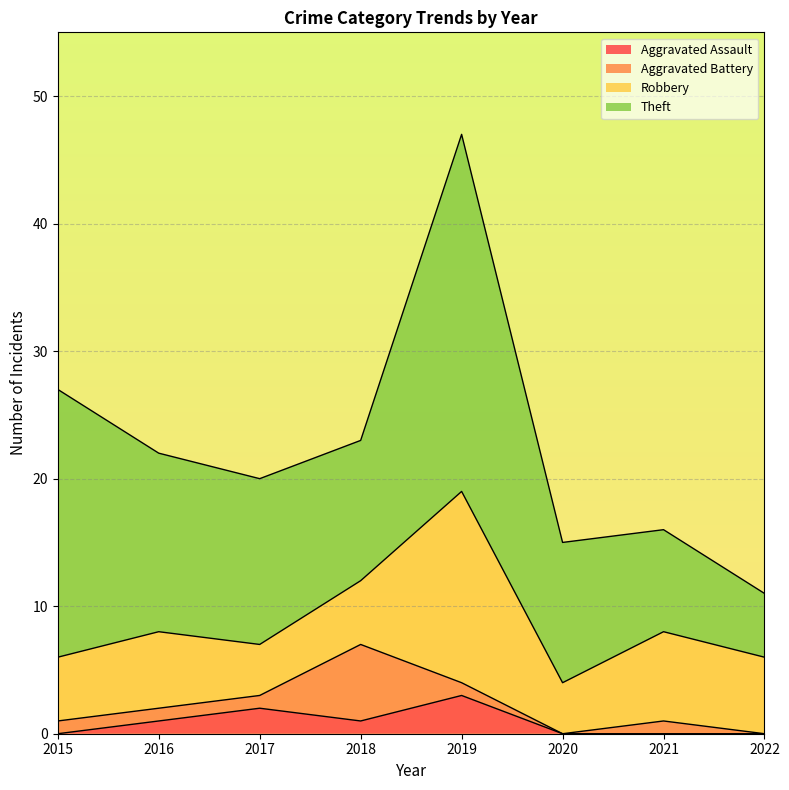

What is the highest value of the Aggravated Assault series?

3